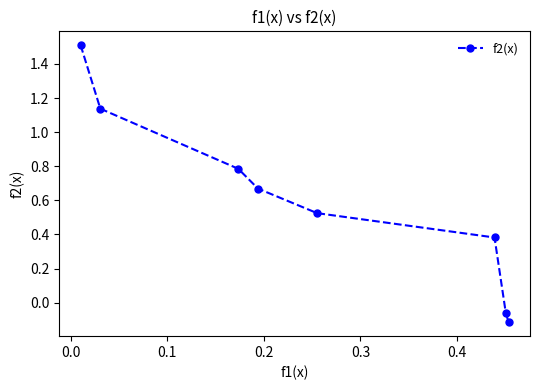

What is the greatest value displayed?

1.5